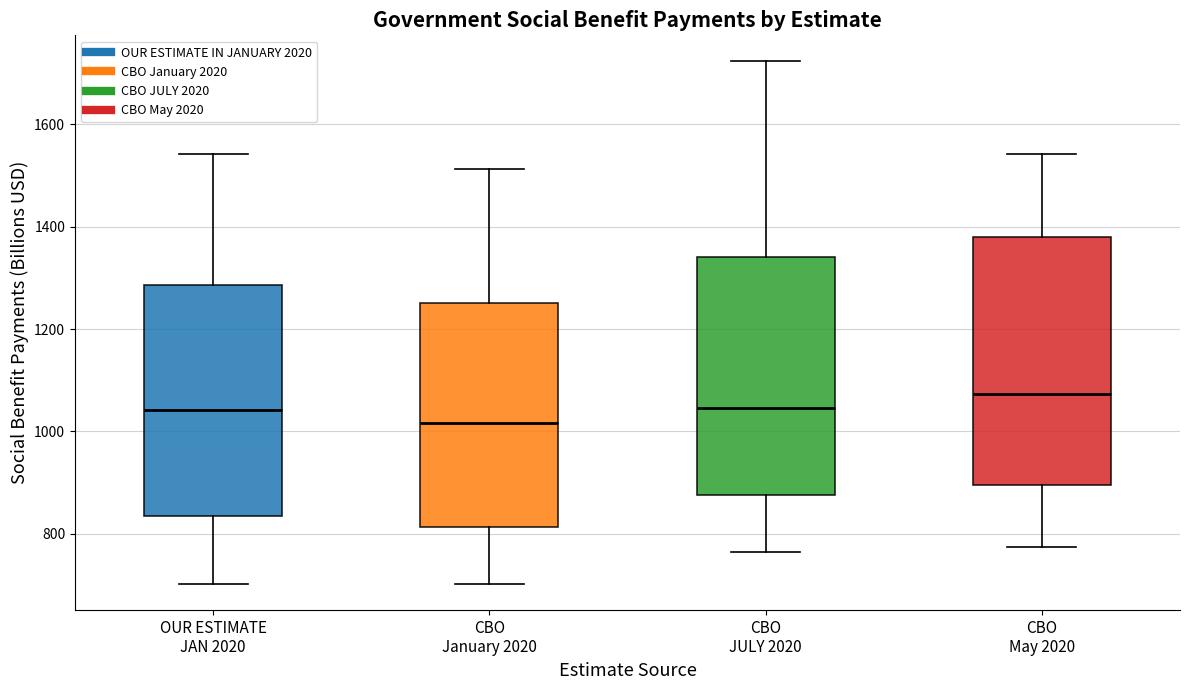

Reading left to right, transcribe this box plot: for each box, give where its median line is, the range the box spans, and where its two whiskers end, as read against the y-axis. The values are not printed on the chart, so give them approximately, as read against the axis.

OUR ESTIMATE JAN 2020: median 1040, box 840 to 1280, whiskers 700 to 1540
CBO January 2020: median 1020, box 820 to 1240, whiskers 700 to 1520
CBO JULY 2020: median 1040, box 880 to 1340, whiskers 760 to 1720
CBO May 2020: median 1080, box 900 to 1380, whiskers 780 to 1540